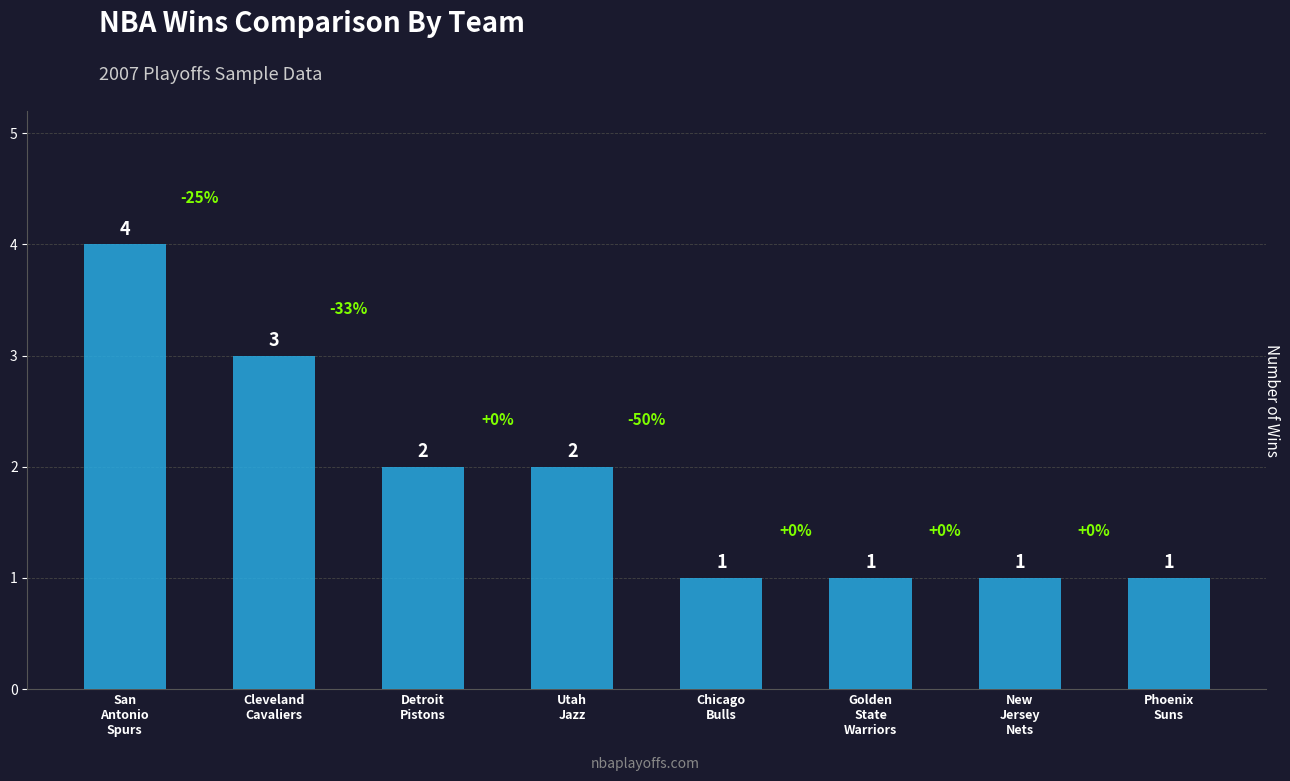

Between Detroit
Pistons and Cleveland
Cavaliers, which is larger?

Cleveland
Cavaliers